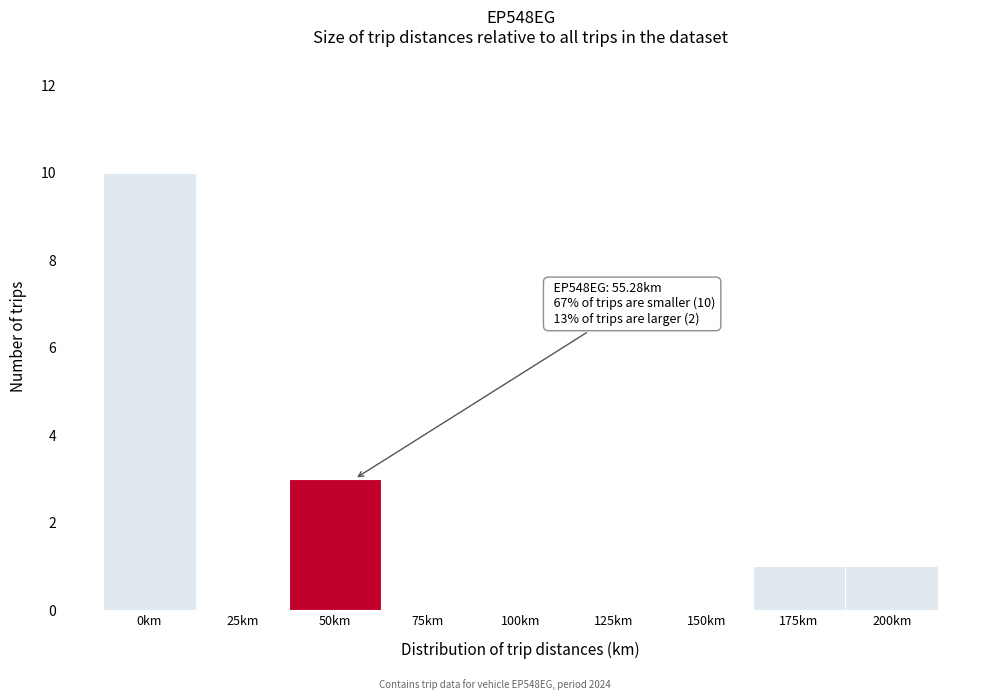

Reading left to right, what are all the values shown in this chart?

0km=10	25km=0	50km=3	75km=0	100km=0	125km=0	150km=0	175km=1	200km=1